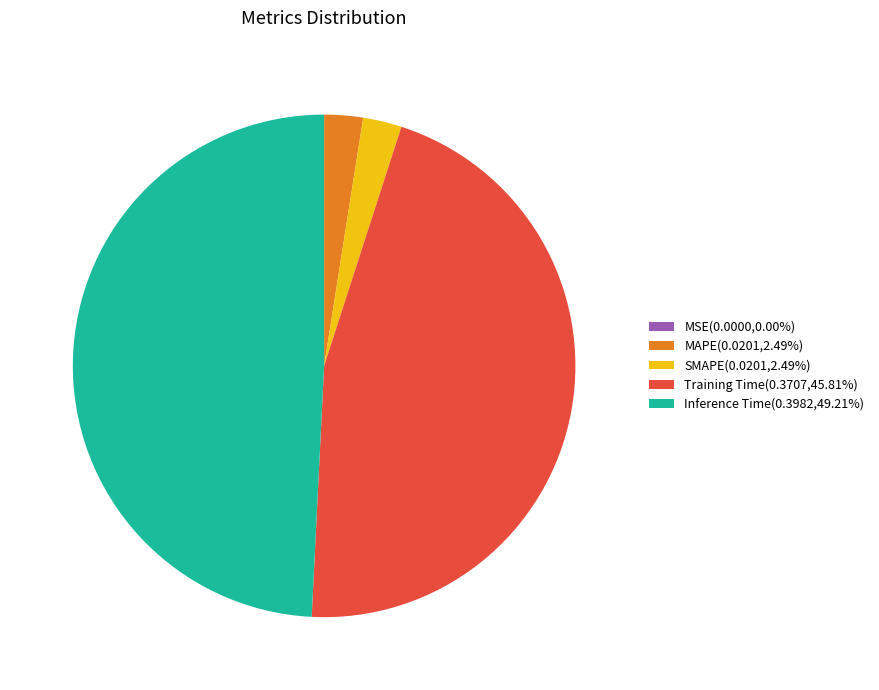

Is SMAPE(0.0201,2.49%) the majority of the pie?

No